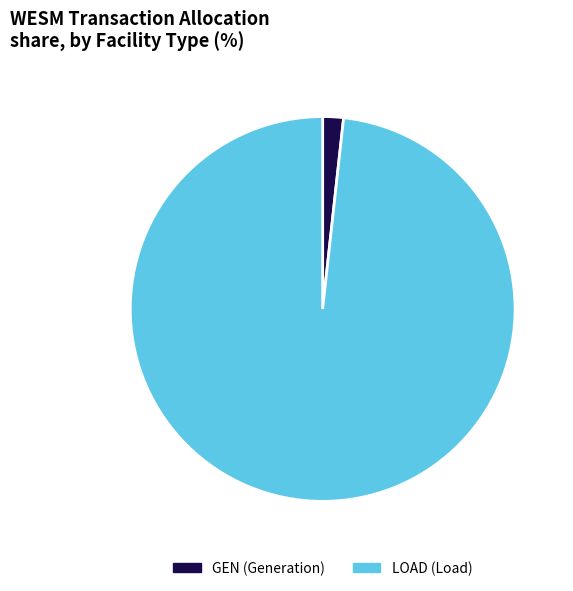

How many slices are in this pie chart?

2